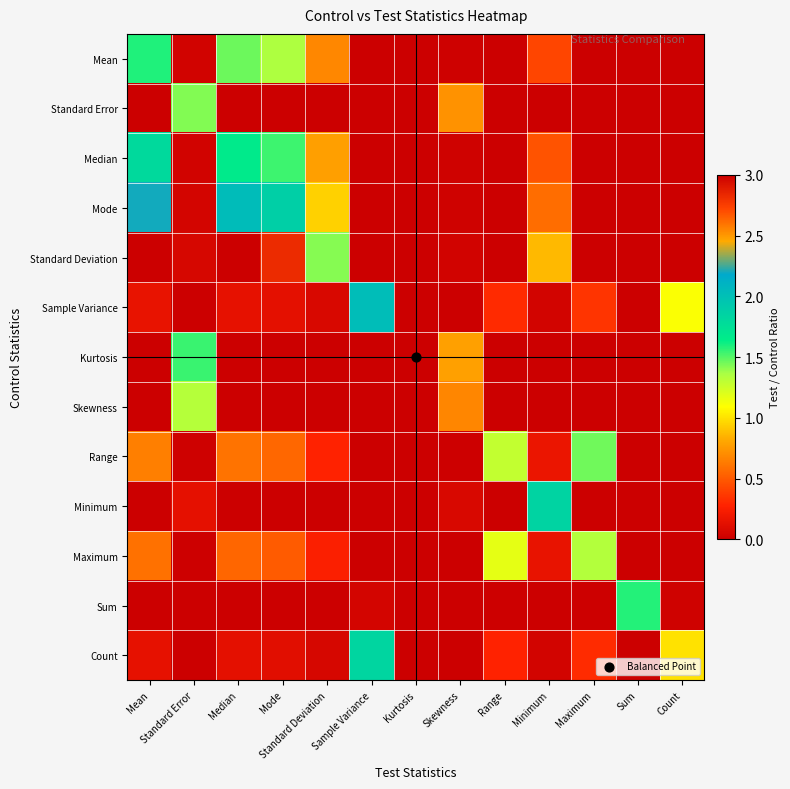

Between Range and Standard Error, which is larger?

Range